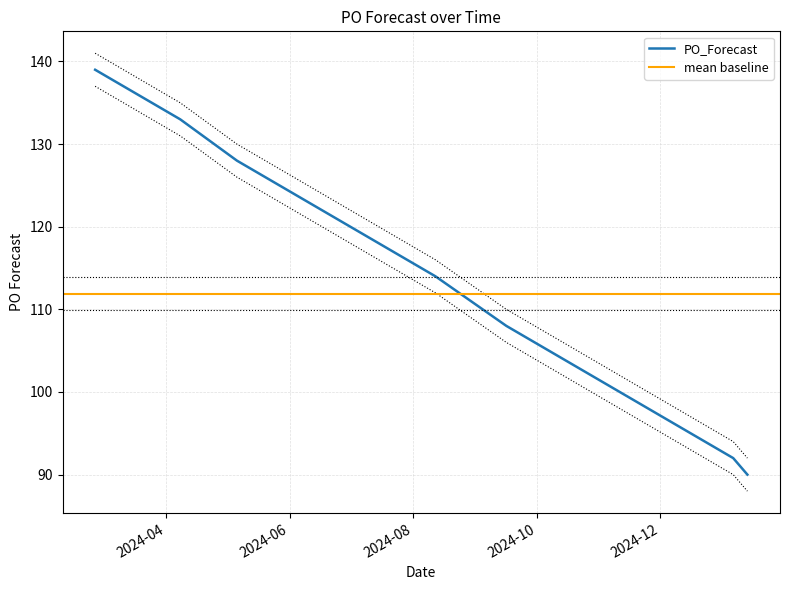

Is it true that the value at 2024-07-01 is 120?

True